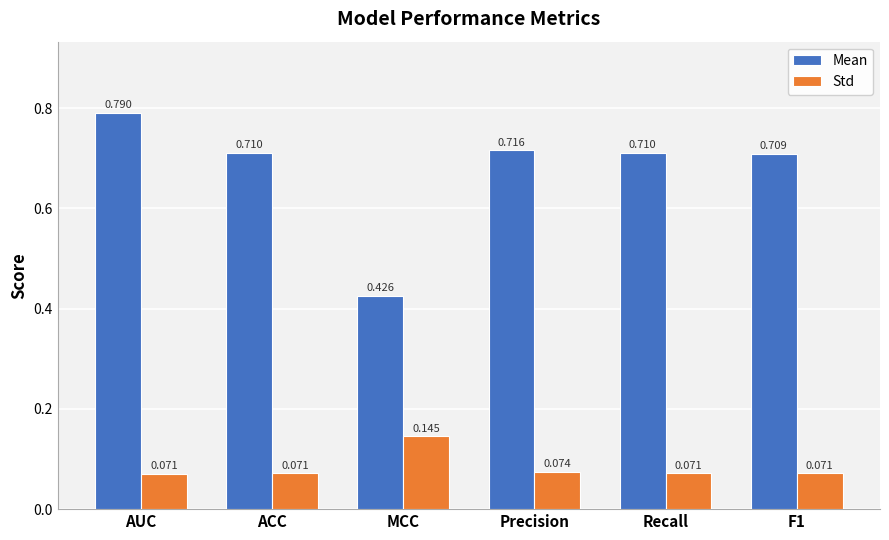

At which label does Std reach its peak?

MCC